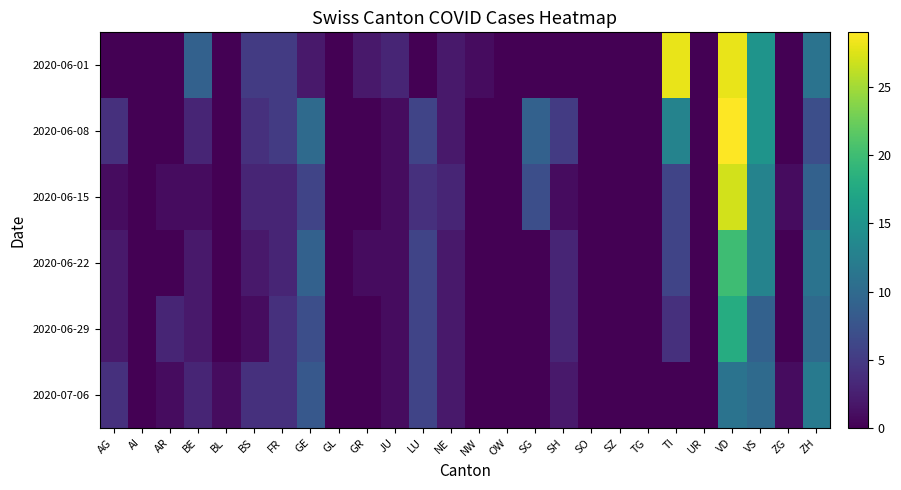

Reading right to left, what are all the values shown in this chart?

2020-06-01: ZH=11	ZG=0	VS=15	VD=28	UR=0	TI=28	TG=0	SZ=0	SO=0	SH=0	SG=0	OW=0	NW=1	NE=2	LU=0	JU=3	GR=2	GL=0	GE=2	FR=5	BS=5	BL=0	BE=9	AR=0	AI=0	AG=0
2020-06-08: ZH=7	ZG=0	VS=15	VD=29	UR=0	TI=13	TG=0	SZ=0	SO=0	SH=5	SG=9	OW=0	NW=0	NE=2	LU=6	JU=1	GR=0	GL=0	GE=10	FR=5	BS=4	BL=0	BE=3	AR=0	AI=0	AG=4
2020-06-15: ZH=9	ZG=1	VS=13	VD=27	UR=0	TI=6	TG=0	SZ=0	SO=0	SH=1	SG=7	OW=0	NW=0	NE=3	LU=4	JU=1	GR=0	GL=0	GE=6	FR=3	BS=3	BL=0	BE=1	AR=1	AI=0	AG=1
2020-06-22: ZH=11	ZG=0	VS=13	VD=20	UR=0	TI=6	TG=0	SZ=0	SO=0	SH=3	SG=0	OW=0	NW=0	NE=2	LU=6	JU=1	GR=1	GL=0	GE=9	FR=3	BS=2	BL=0	BE=2	AR=0	AI=0	AG=2
2020-06-29: ZH=10	ZG=0	VS=9	VD=18	UR=0	TI=4	TG=0	SZ=0	SO=0	SH=3	SG=0	OW=0	NW=0	NE=2	LU=6	JU=1	GR=0	GL=0	GE=7	FR=4	BS=1	BL=0	BE=2	AR=3	AI=0	AG=2
2020-07-06: ZH=12	ZG=1	VS=10	VD=11	UR=0	TI=0	TG=0	SZ=0	SO=0	SH=2	SG=0	OW=0	NW=0	NE=2	LU=6	JU=1	GR=0	GL=0	GE=8	FR=4	BS=4	BL=1	BE=3	AR=1	AI=0	AG=4